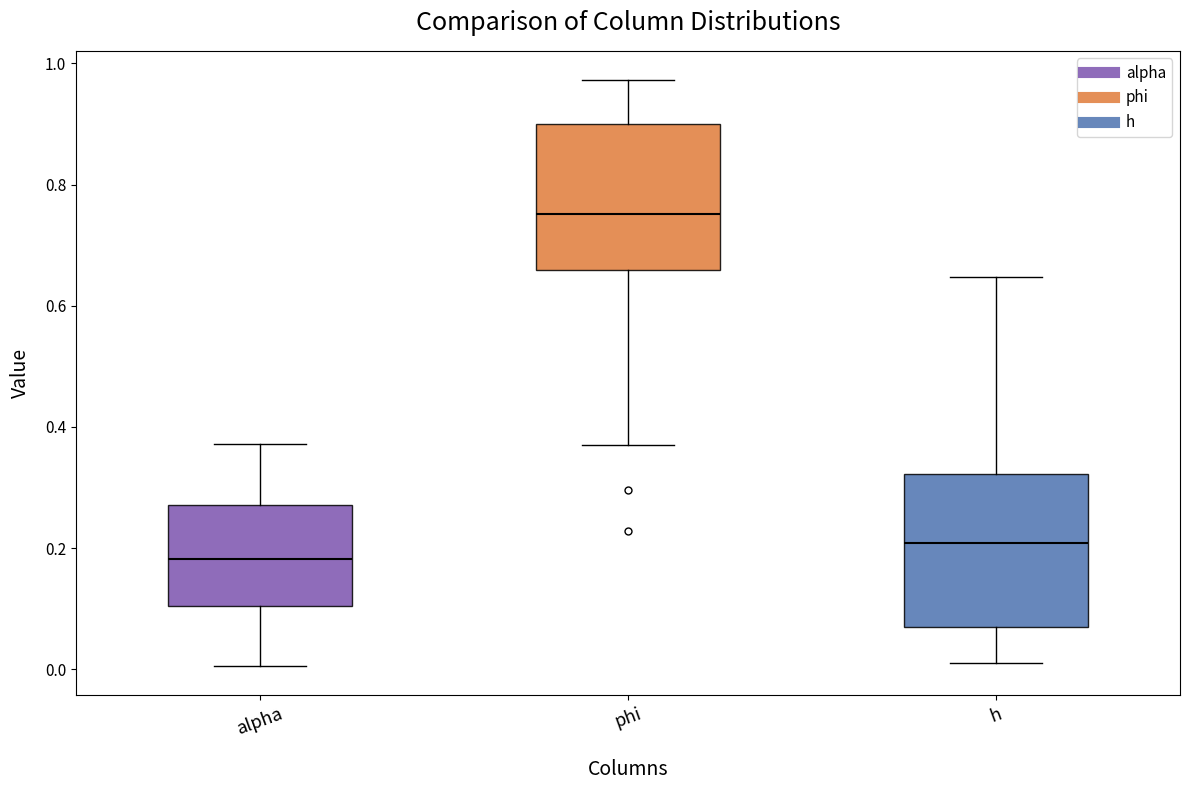

Reading left to right, read every box against the y-axis: the position of its median line, the range the box covers, and the ends of its whiskers. The values are not printed on the chart, so give them approximately, as read against the axis.

alpha: median 0.18, box 0.10 to 0.28, whiskers 0.00 to 0.38
phi: median 0.76, box 0.66 to 0.90, whiskers 0.38 to 0.98
h: median 0.20, box 0.06 to 0.32, whiskers 0.02 to 0.64